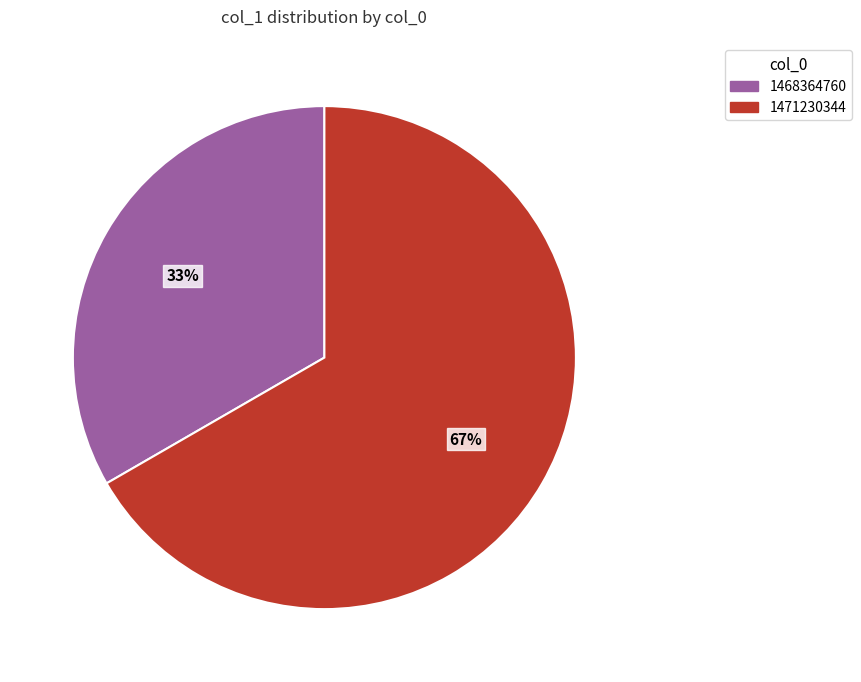

Does any single category account for the majority?

Yes